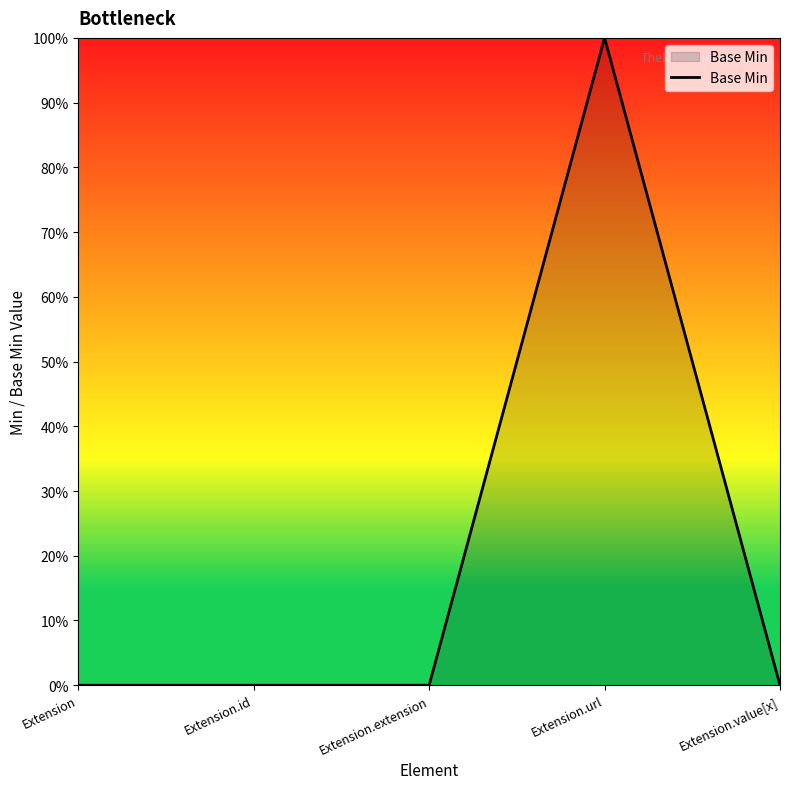

Is this an area chart (filled region under the line)?

Yes